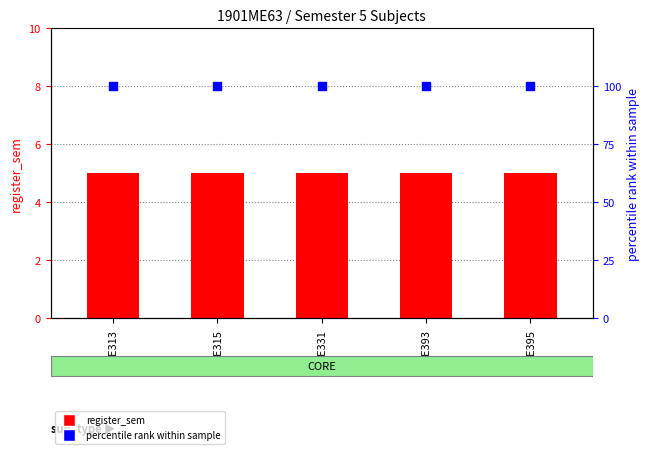

What is the total value across all series at ME313?

105